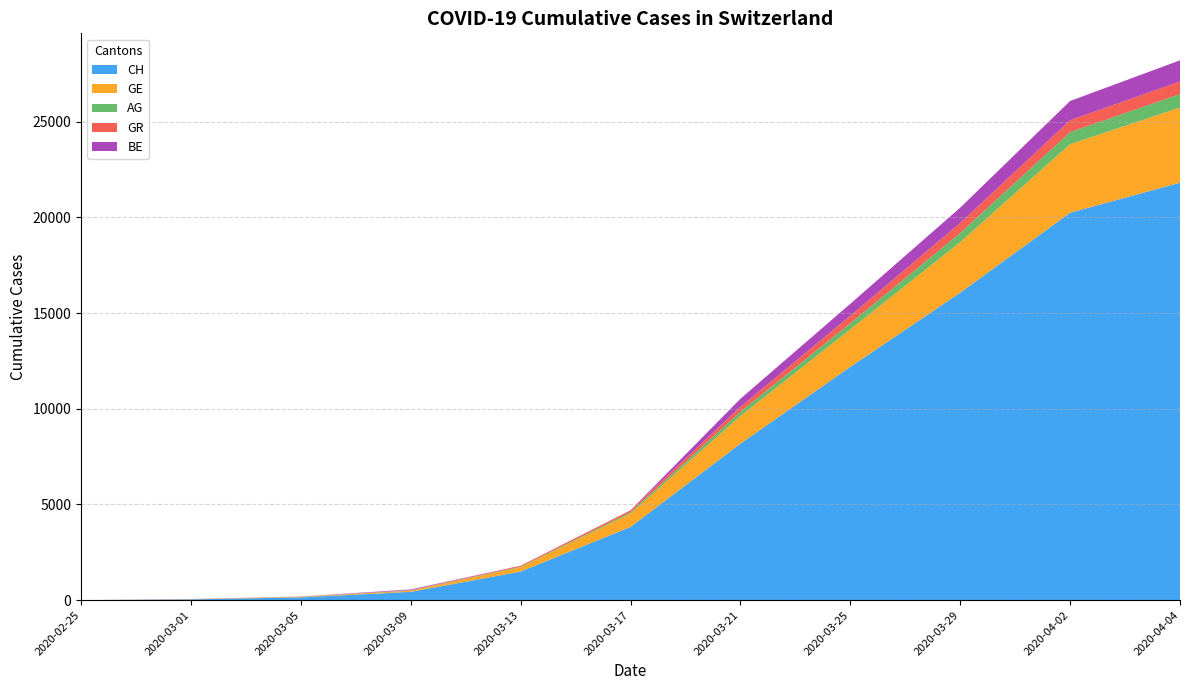

Reading left to right, list all the values displayed in this chart.

CH: 0	41	146	435	1494	3826	8176	12187	16064	20239	21808
GE: 0	9	20	59	224	701	1445	1959	2638	3582	3928
AG: 0	4	11	15	30	69	223	318	485	631	702
GR: 0	6	14	18	53	101	258	393	519	622	657
BE: 0	2	0	34	0	0	418	624	798	1003	1106